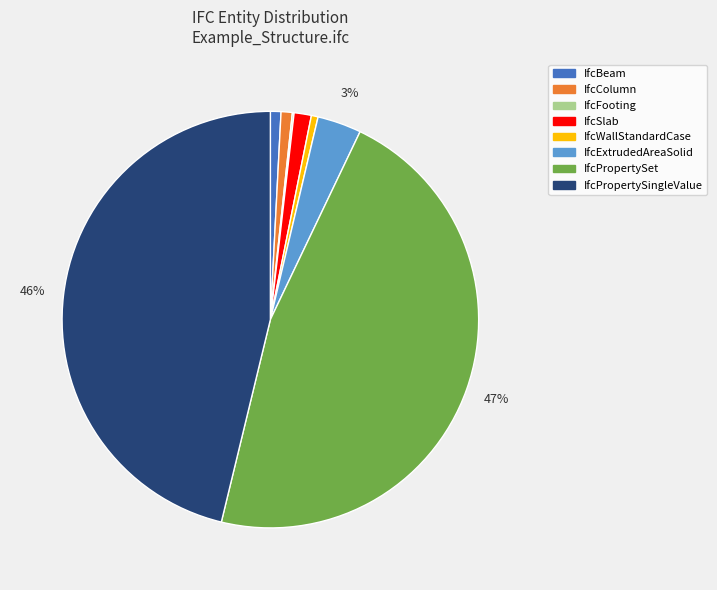

Is the sum of IfcWallStandardCase and IfcPropertySet greater than half?

No